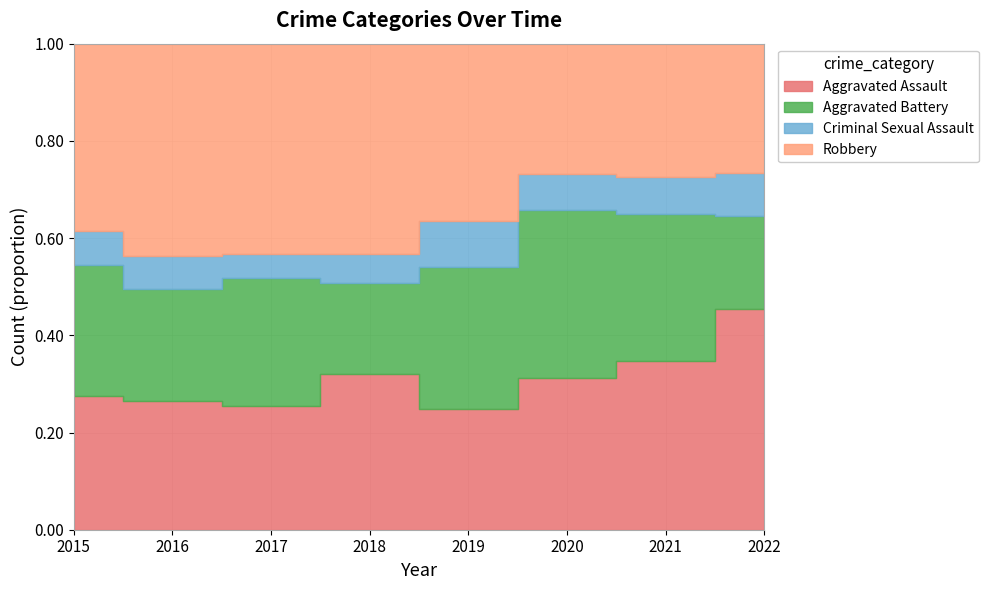

Reading right to left, what are all the values shown in this chart?

Aggravated Assault: 116	115	113	92	115	105	118	110
Aggravated Battery: 49	100	126	108	67	108	102	108
Criminal Sexual Assault: 23	25	27	35	21	21	30	28
Robbery: 68	91	97	135	155	178	194	154